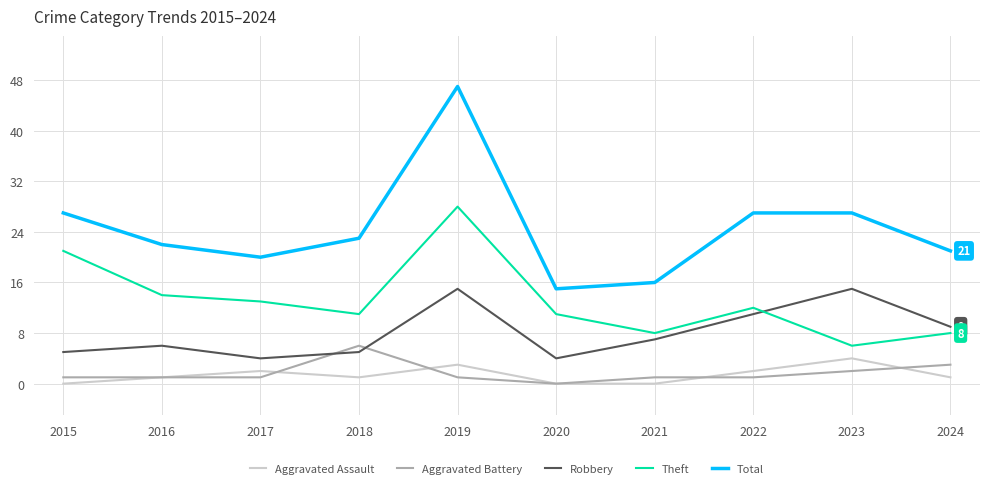

Which category has the highest value in the Aggravated Assault series?

2023